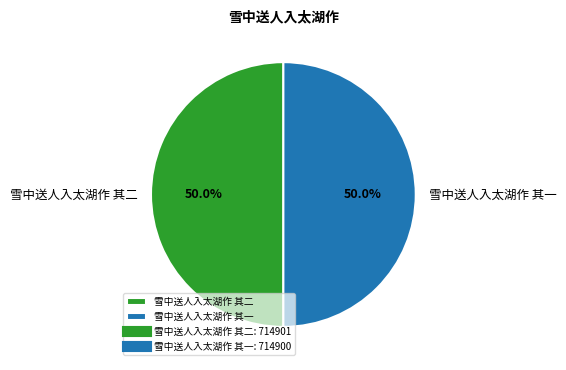

How much of the chart is everything except 雪中送人入太湖作 其一?

50.0%